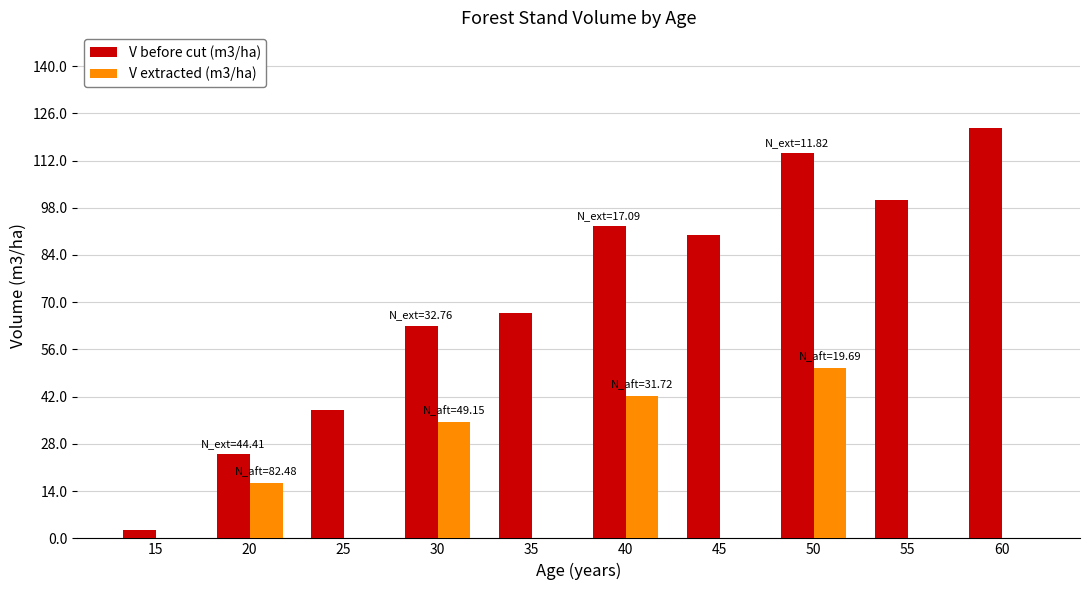

What is the sum of the V before cut (m3/ha) values at 35 and 55?

167.1